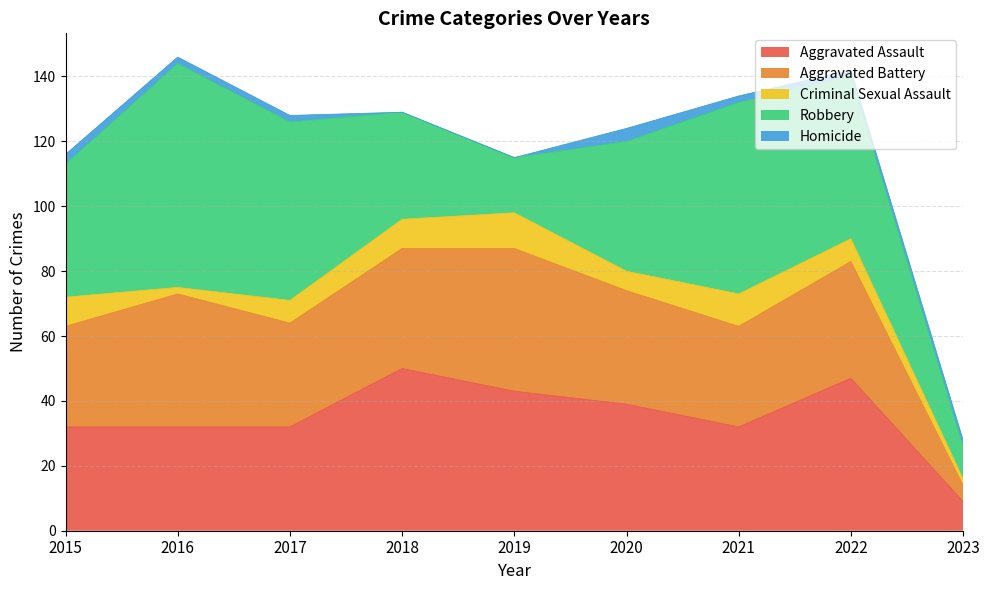

Reading left to right, what are all the values shown in this chart?

Aggravated Assault: 32	32	32	50	43	39	32	47	9
Aggravated Battery: 31	41	32	37	44	35	31	36	5
Criminal Sexual Assault: 9	2	7	9	11	6	10	7	2
Robbery: 41	69	55	33	17	40	59	50	10
Homicide: 3	2	2	0	0	4	2	2	2